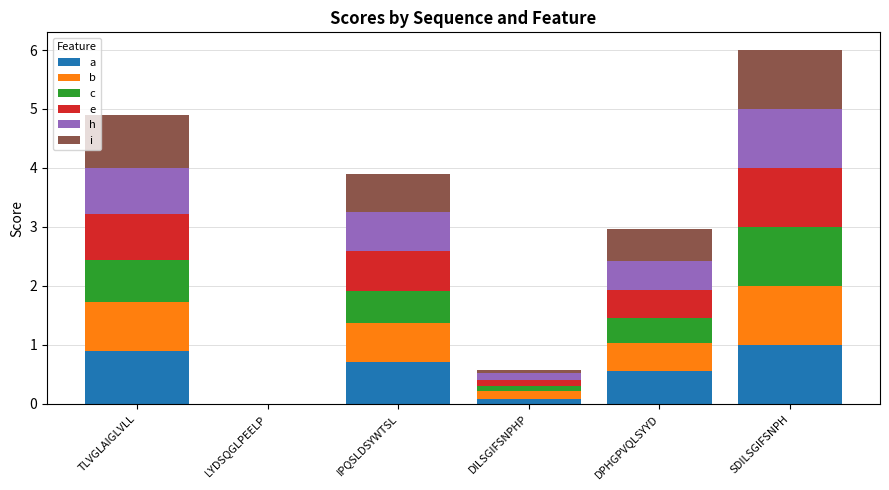

At which category is the sum across all series the highest?

SDILSGIFSNPH